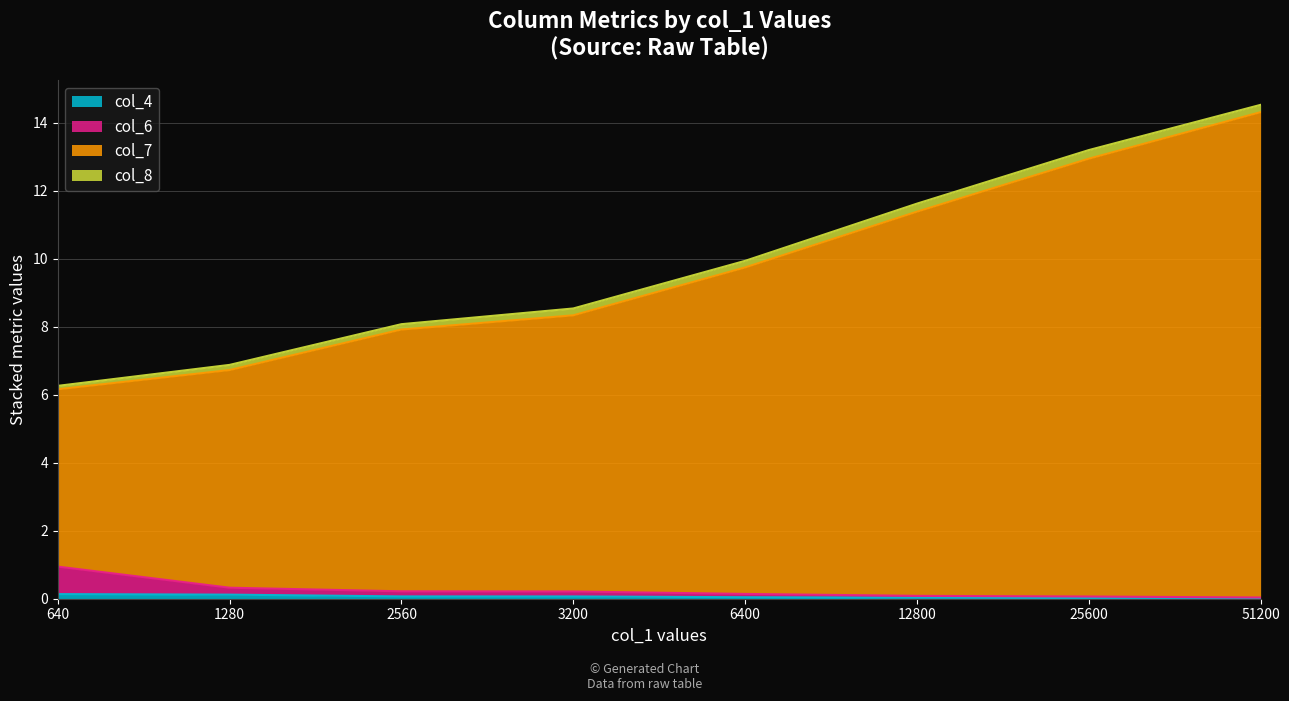

True or false: col_5 and col_7 intersect in this chart.

False